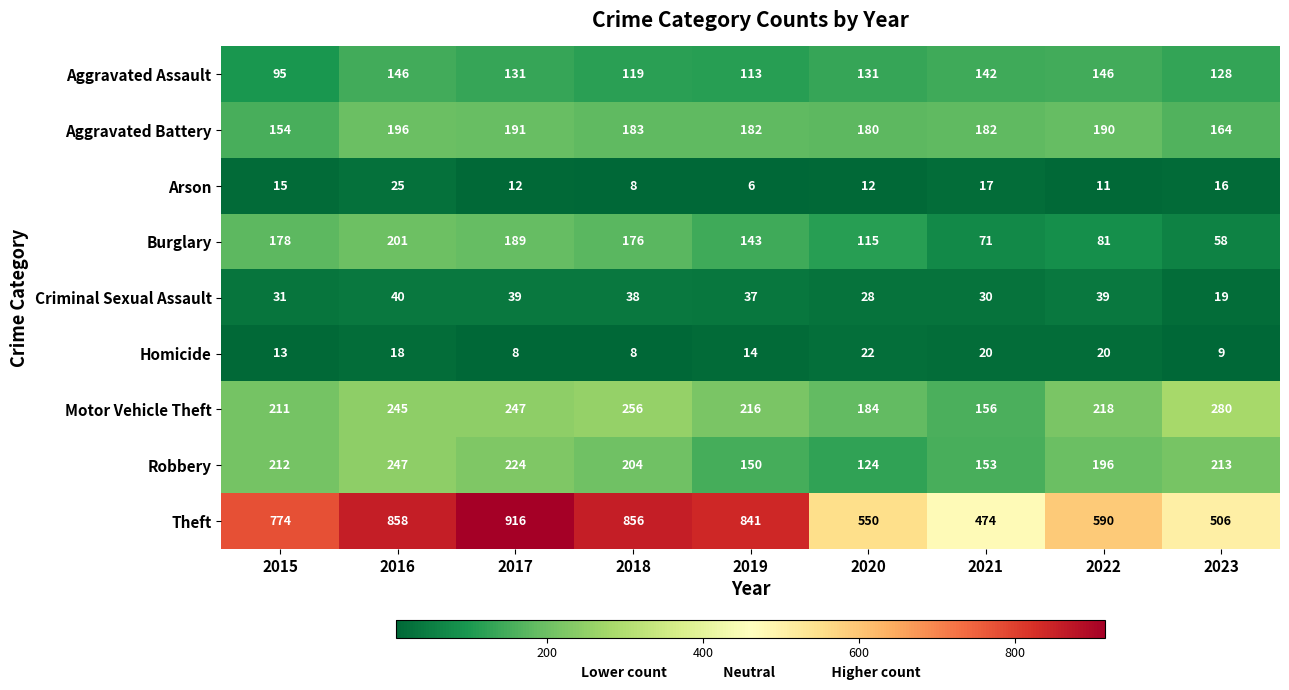

List the series in order of their peak value, highest first.

Theft, Motor Vehicle Theft, Robbery, Burglary, Aggravated Battery, Aggravated Assault, Criminal Sexual Assault, Arson, Homicide